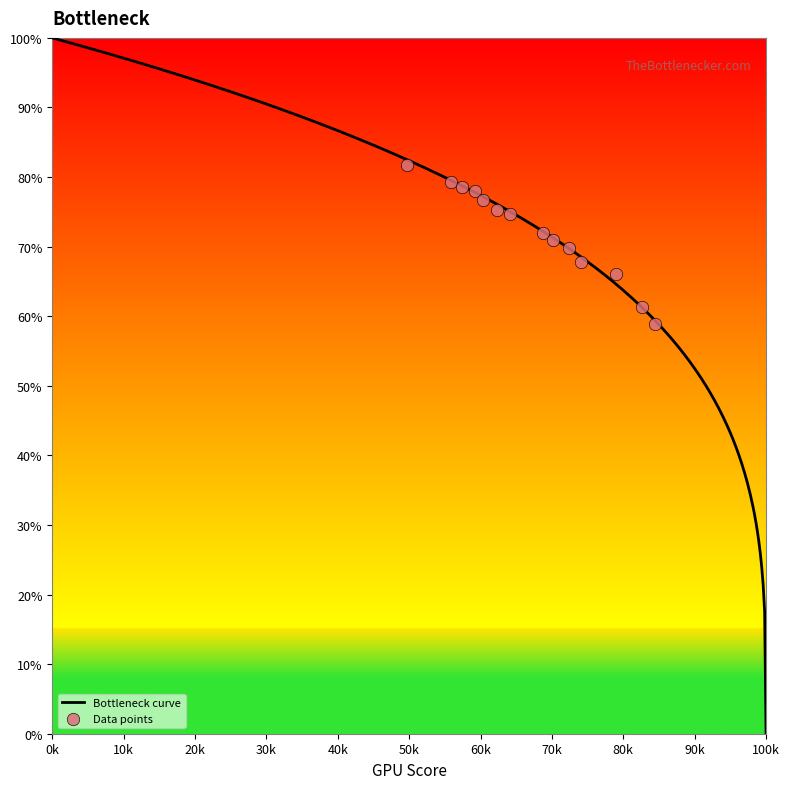

What is the maximum value for Bottleneck curve?

100.0